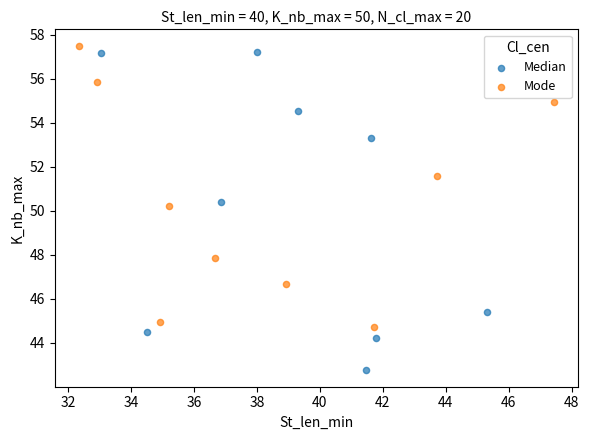

Which series reaches the minimum Y coordinate?

Median